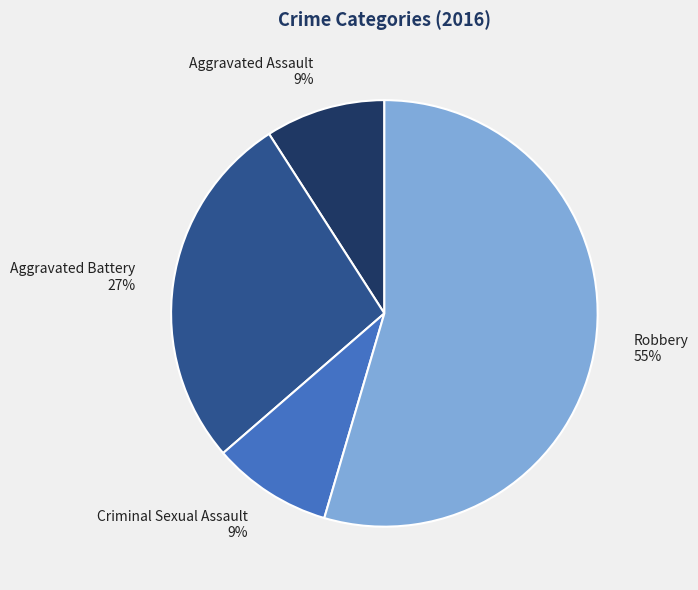

Do Aggravated Battery and Robbery together represent more than half of the pie?

Yes